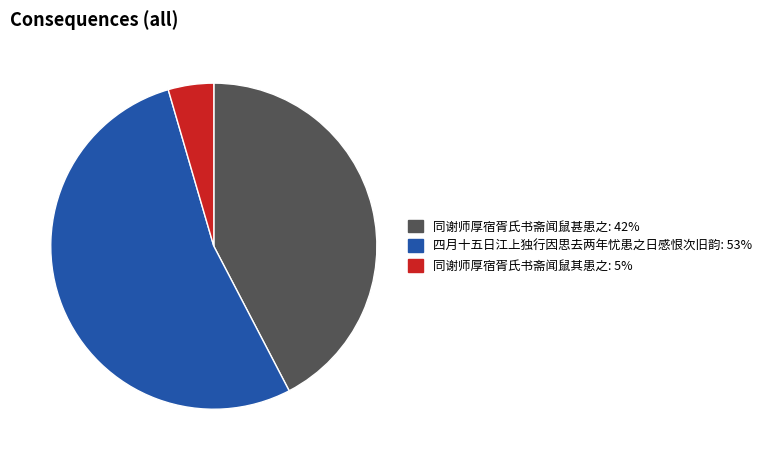

Is it true that 四月十五日江上独行因思去两年忧患之日感恨次旧韵 is 40% of the pie?

False